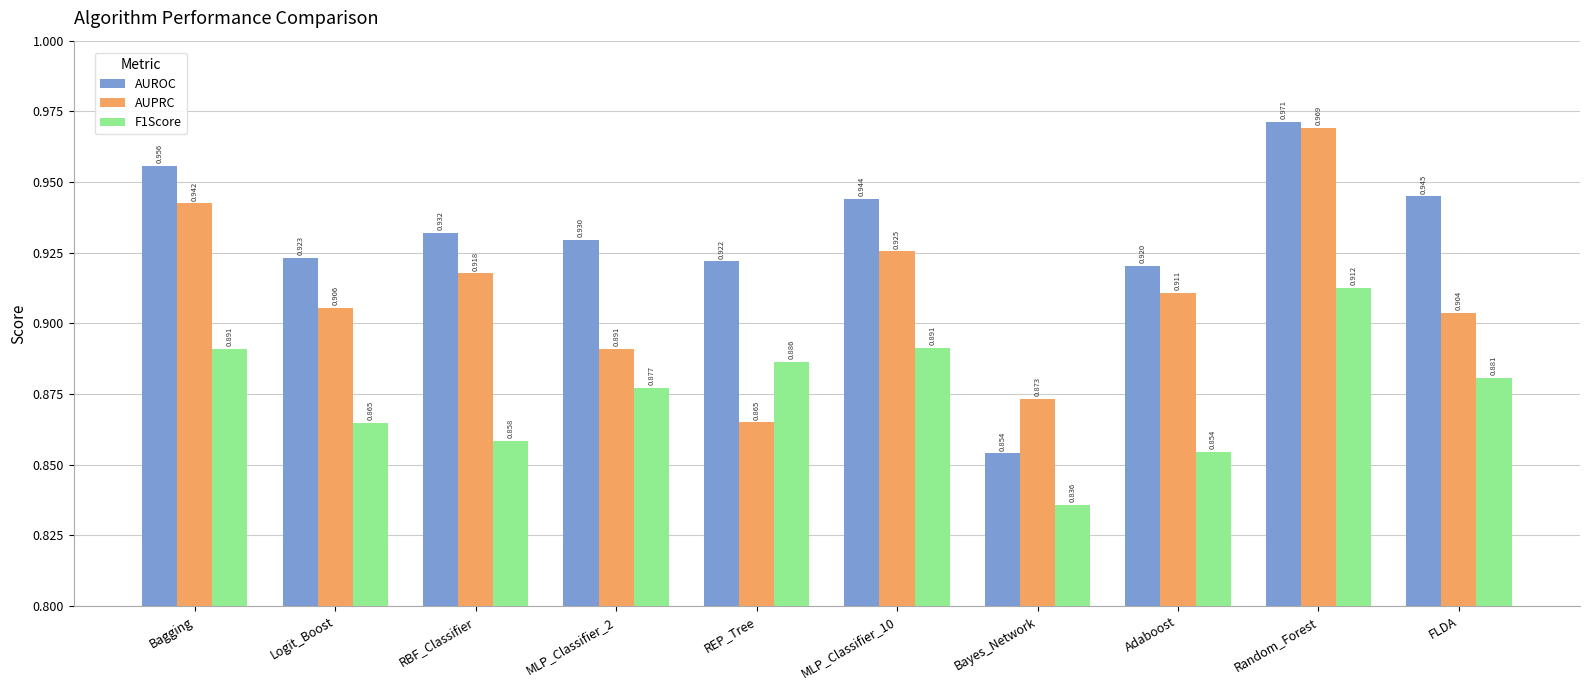

What is the difference between the maximum and minimum values in the AUROC series?

0.1